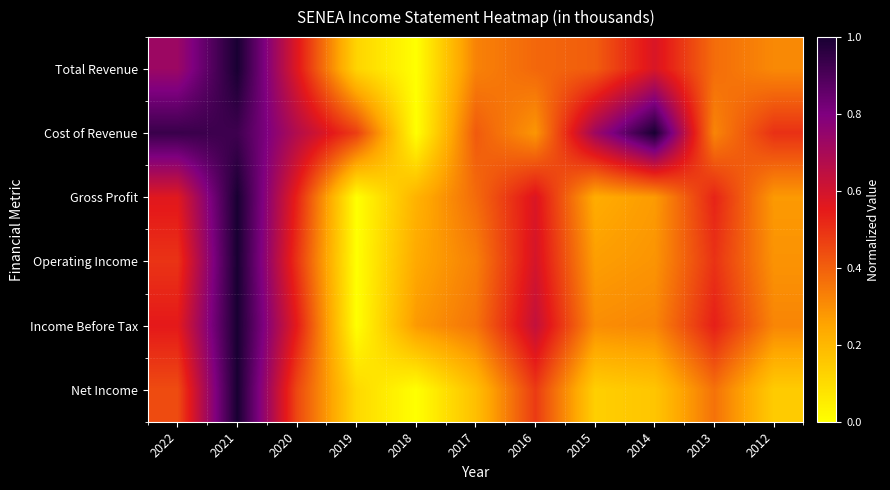

Reading left to right, transcribe all the data shown in this chart.

Total Revenue: 2022=0.7	2021=1.0	2020=0.6	2019=0.1	2018=0.0	2017=0.3	2016=0.4	2015=0.4	2014=0.6	2013=0.4	2012=0.3
Cost of Revenue: 2022=0.9	2021=0.9	2020=0.7	2019=0.5	2018=0.0	2017=0.4	2016=0.3	2015=0.7	2014=1.0	2013=0.3	2012=0.5
Gross Profit: 2022=0.6	2021=1.0	2020=0.5	2019=0.0	2018=0.2	2017=0.4	2016=0.6	2015=0.2	2014=0.3	2013=0.5	2012=0.3
Operating Income: 2022=0.5	2021=1.0	2020=0.5	2019=0.0	2018=0.2	2017=0.3	2016=0.6	2015=0.3	2014=0.3	2013=0.5	2012=0.3
Income Before Tax: 2022=0.6	2021=1.0	2020=0.5	2019=0.0	2018=0.3	2017=0.4	2016=0.6	2015=0.3	2014=0.3	2013=0.5	2012=0.3
Net Income: 2022=0.4	2021=1.0	2020=0.5	2019=0.1	2018=0.0	2017=0.2	2016=0.5	2015=0.1	2014=0.2	2013=0.4	2012=0.1